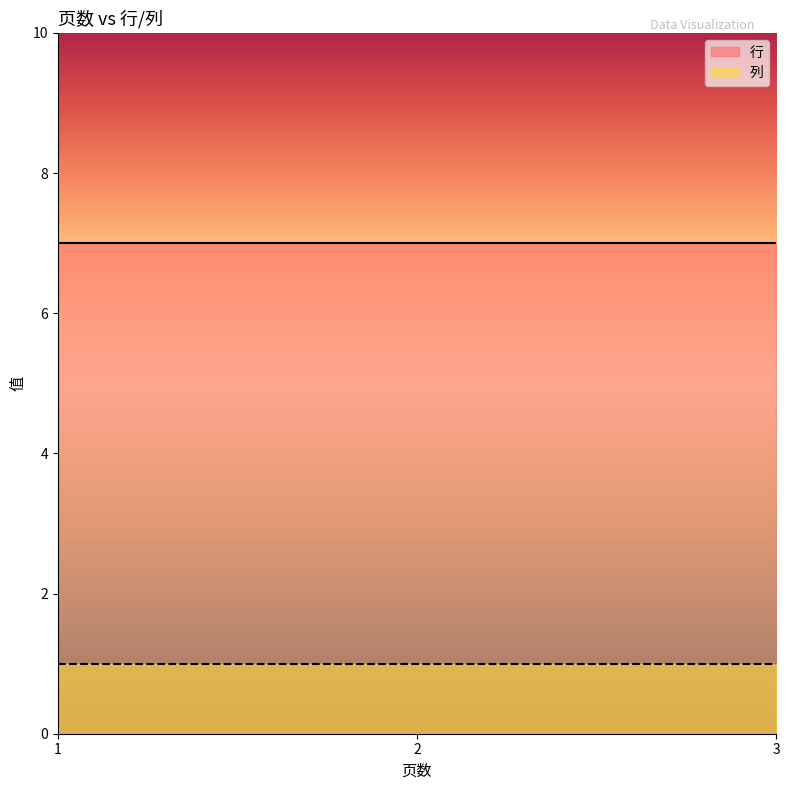

Reading right to left, transcribe all the data shown in this chart.

行: 7	7	7
列: 1	1	1